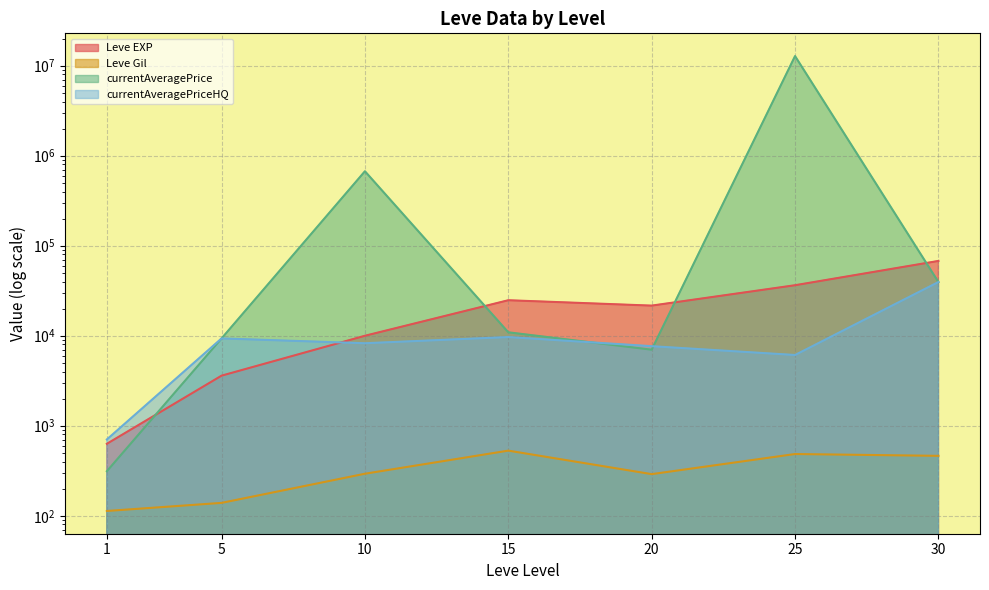

Count the number of categories in the chart.

7